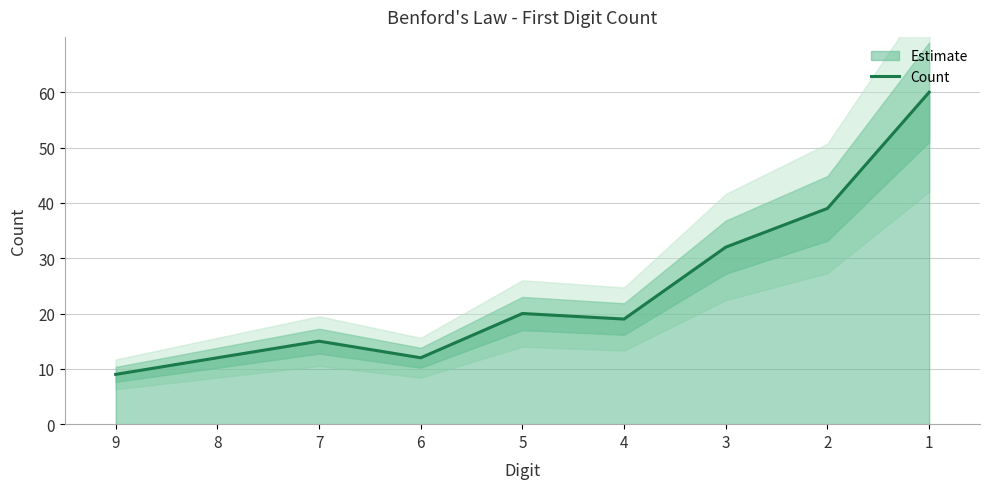

At which label does the data first exceed 19?

5